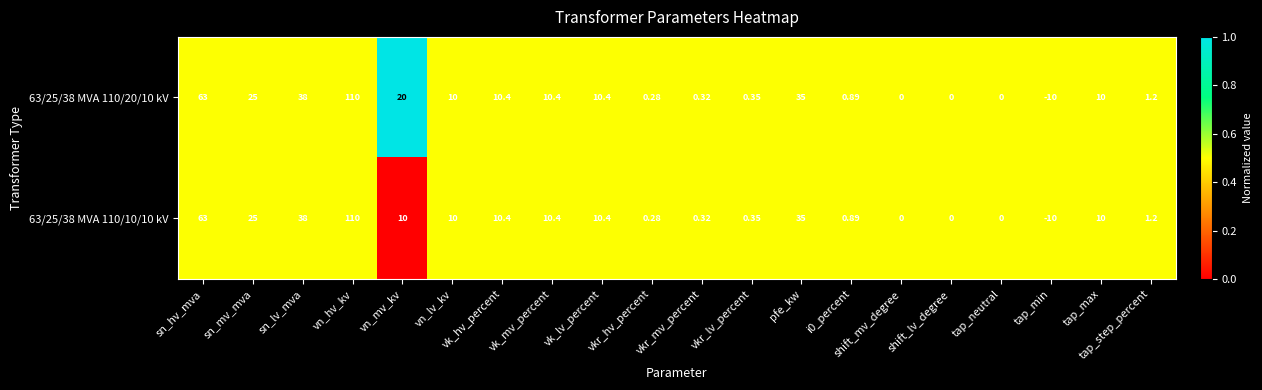

Which category has the lowest value in the 63/25/38 MVA 110/10/10 kV series?

tap_min